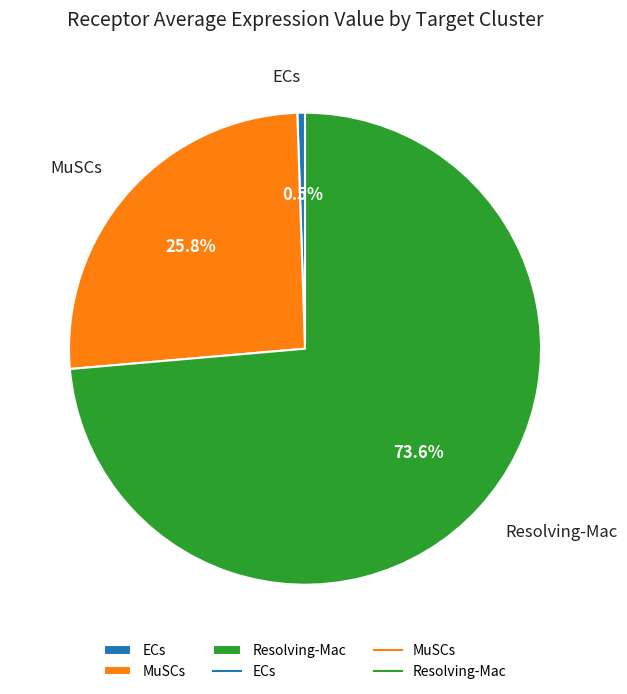

Combined, do ECs and Resolving-Mac account for over 50%?

Yes